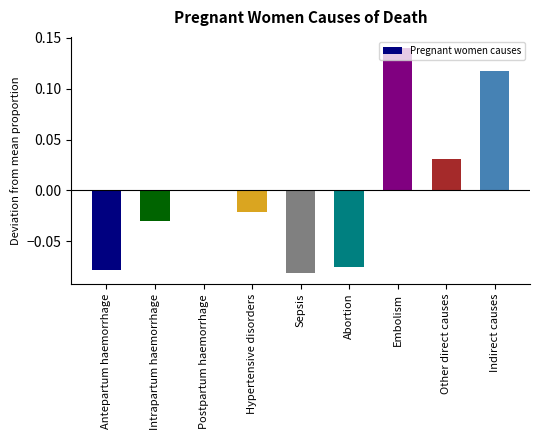

The value at Postpartum haemorrhage is -0.0. True or false?

True